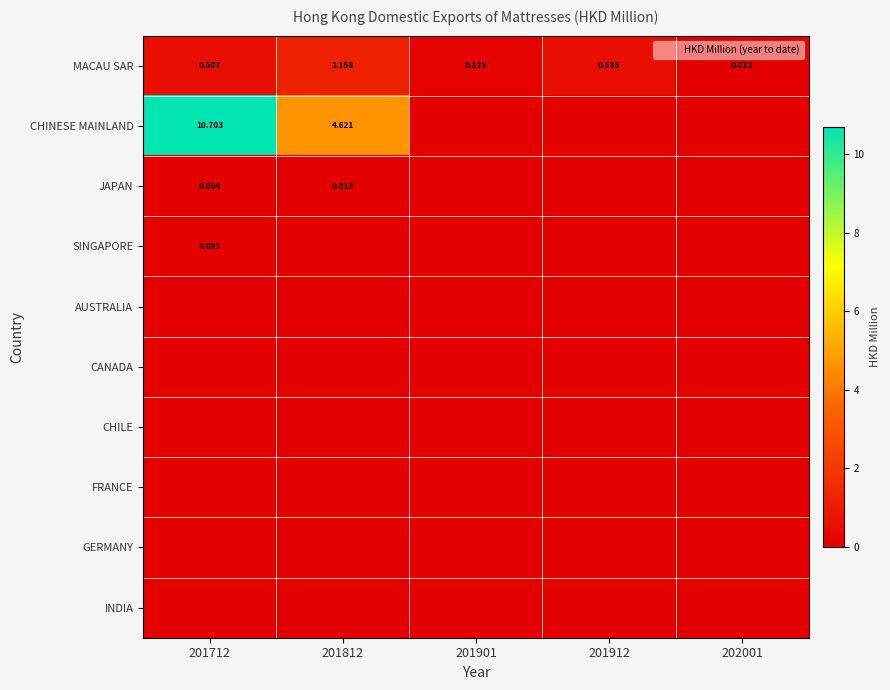

Is the value of CANADA at 201912 greater than the value of CHILE at 201812?

No